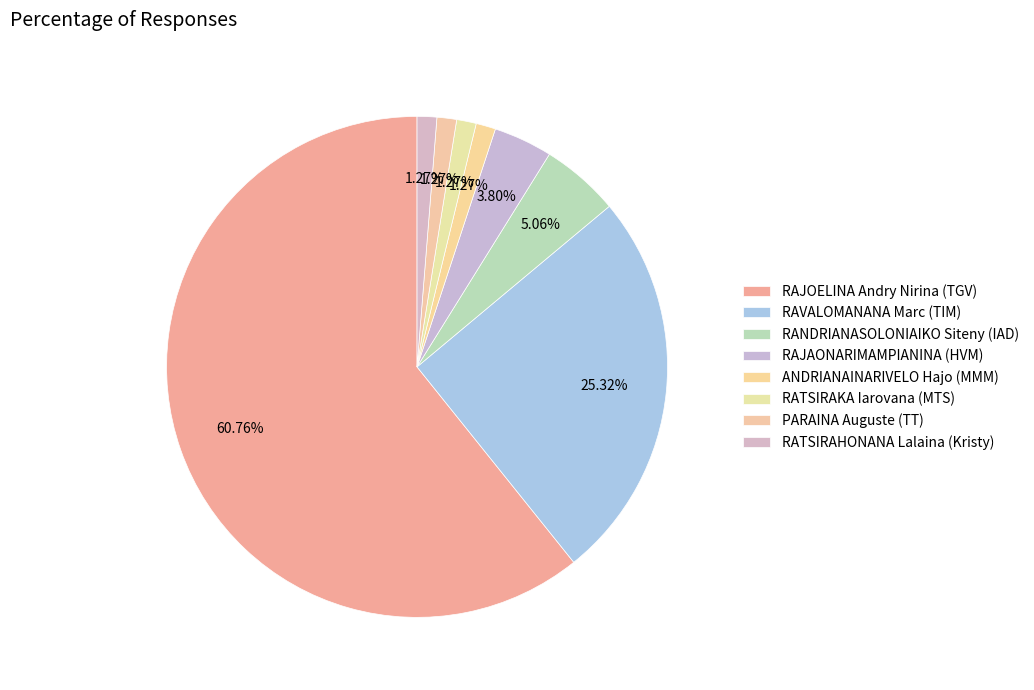

How many slices are in this pie chart?

8